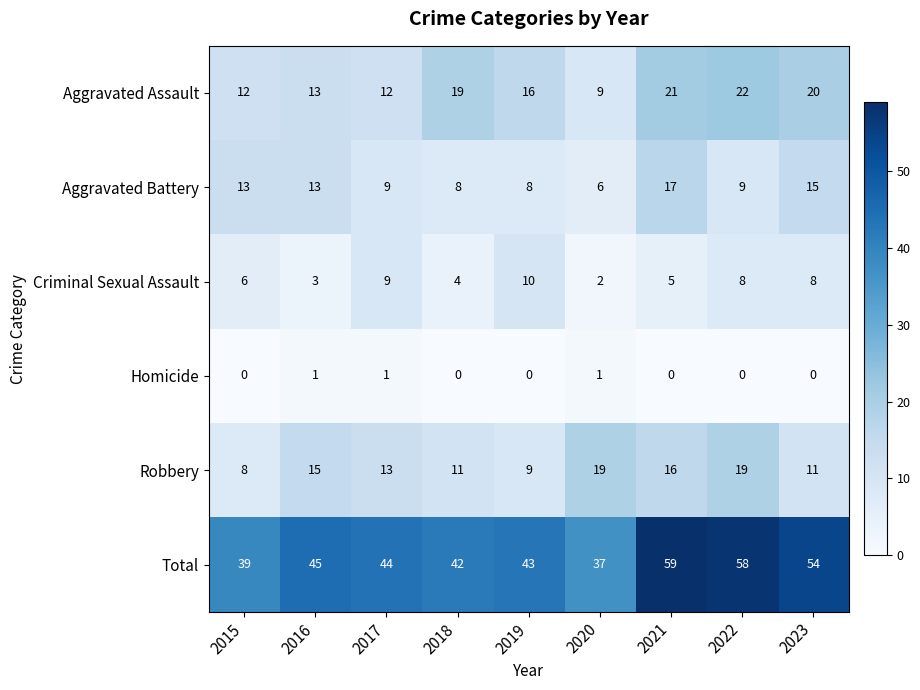

Rank the series by their maximum value, from lowest to highest.

Homicide, Criminal Sexual Assault, Aggravated Battery, Robbery, Aggravated Assault, Total